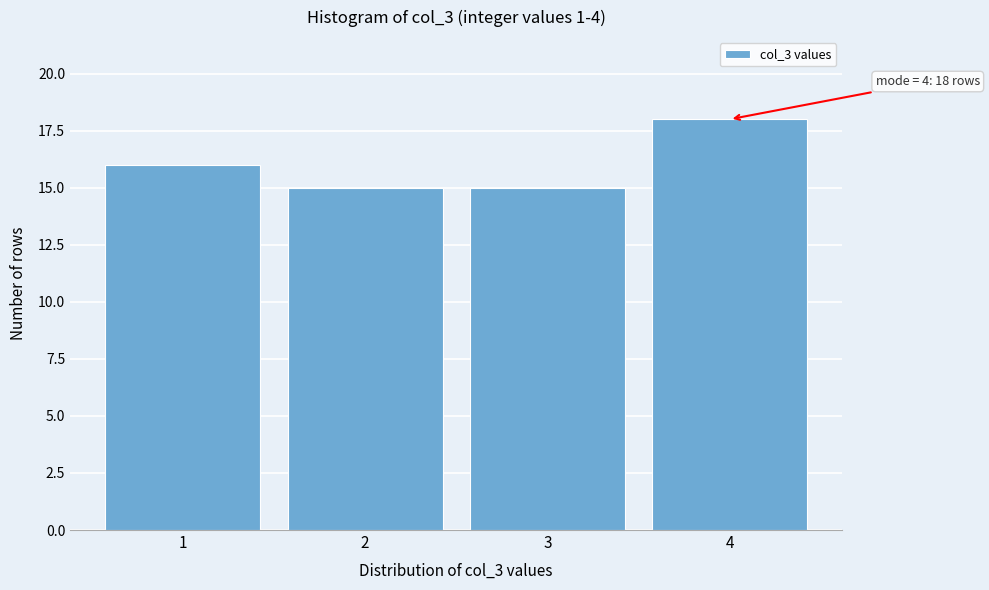

Over which range of the x-axis is the bar tallest?

3.5 to 4.5